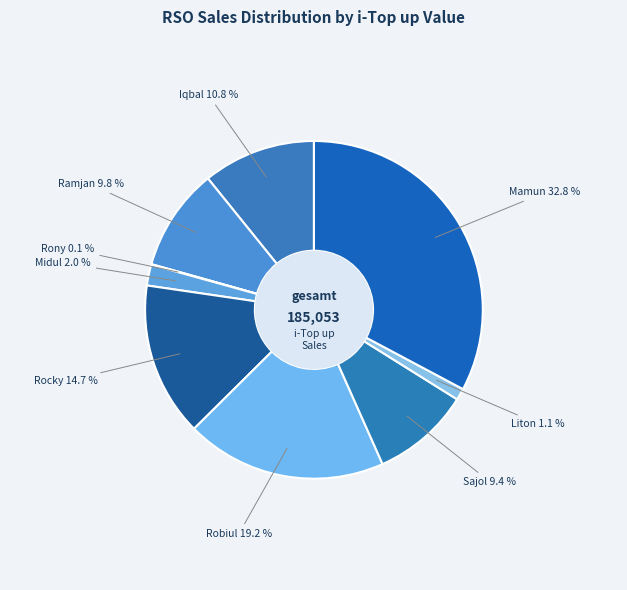

Do Midul and Iqbal together represent more than half of the pie?

No